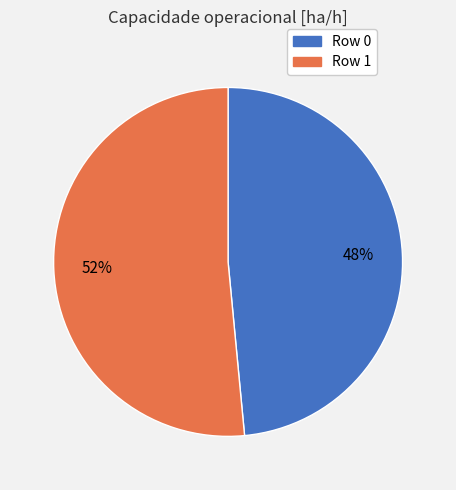

Between Row 0 and Row 1, which is larger?

Row 1